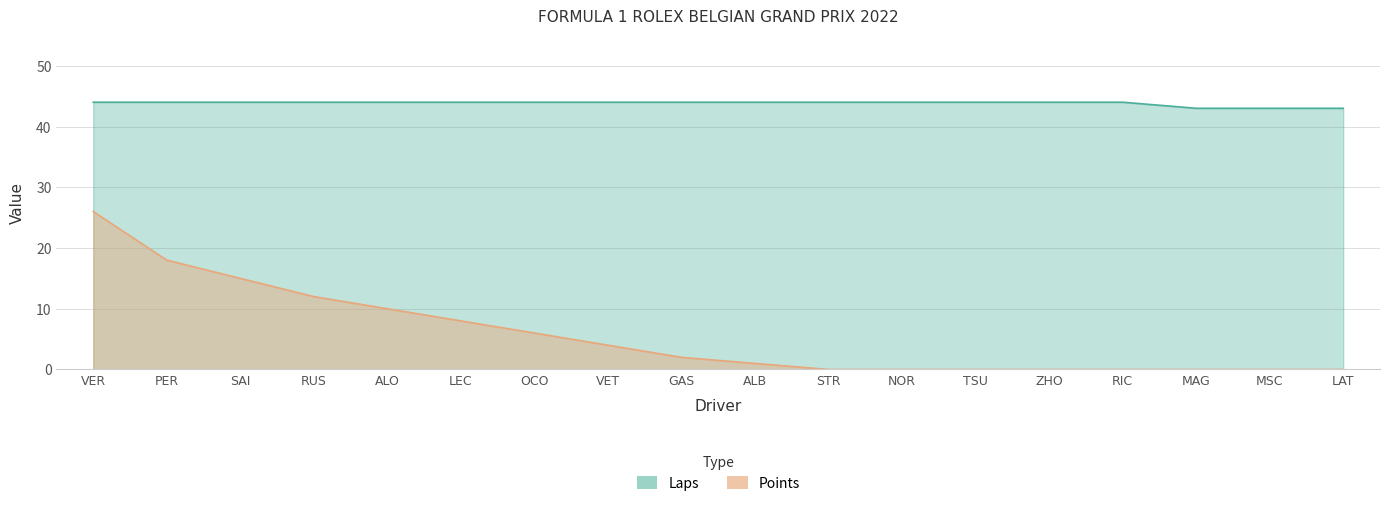

True or false: Points and Laps cross at least once.

False